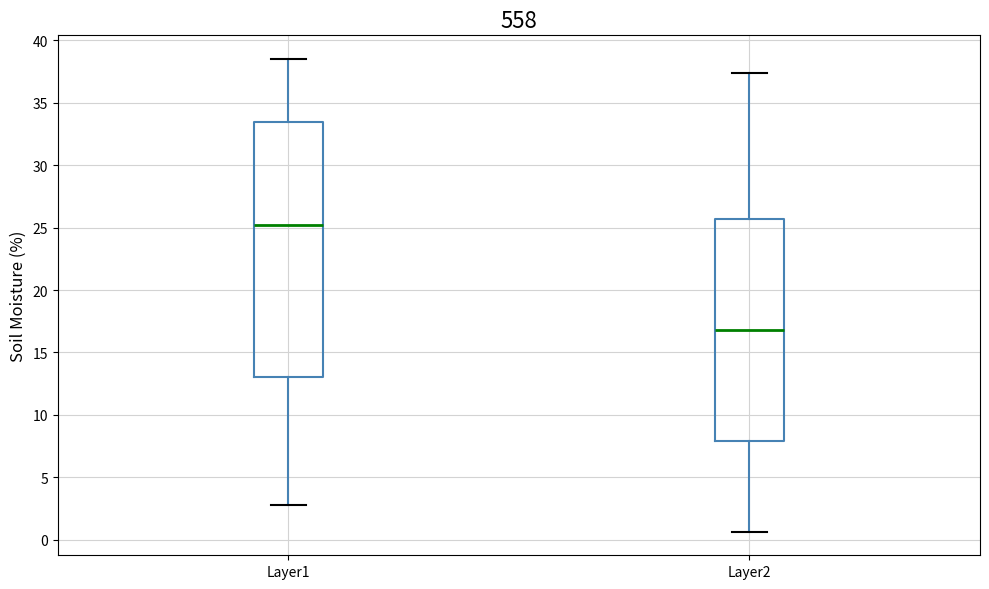

Where does the upper whisker of the box for Layer2 end on the y-axis? The values are not printed on the chart, so give them approximately, as read against the axis.

37.5